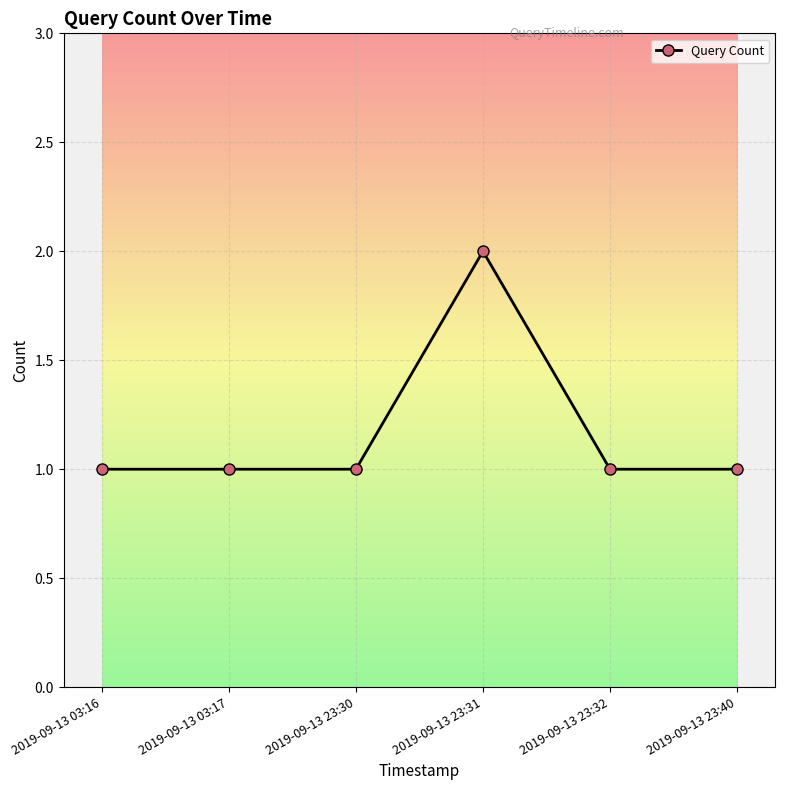

What is the ratio of the value at 2019-09-13 23:40 to the value at 2019-09-13 03:17?

1.0